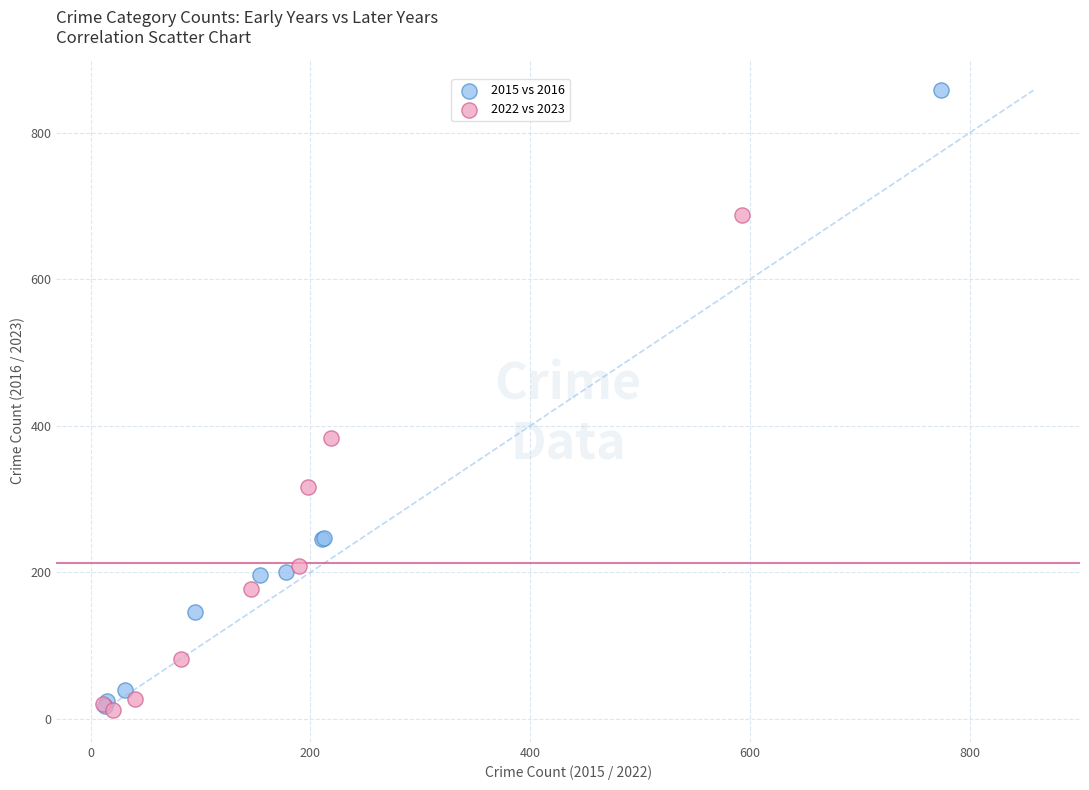

What are all the series names shown in the legend?

2015 vs 2016, 2022 vs 2023